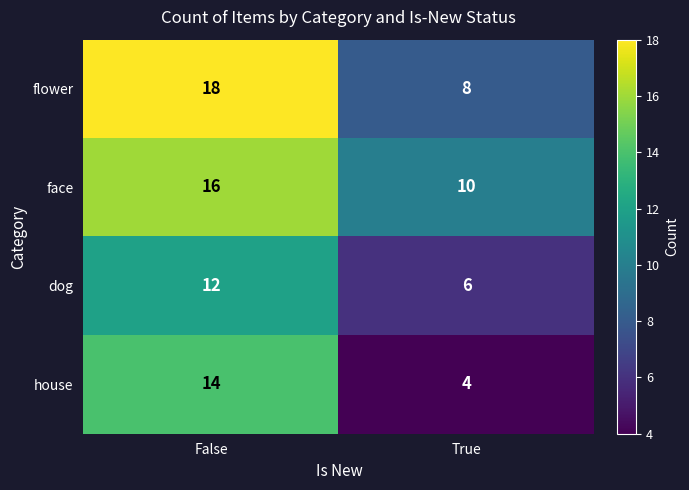

What is the difference between the maximum and minimum values in the face series?

6